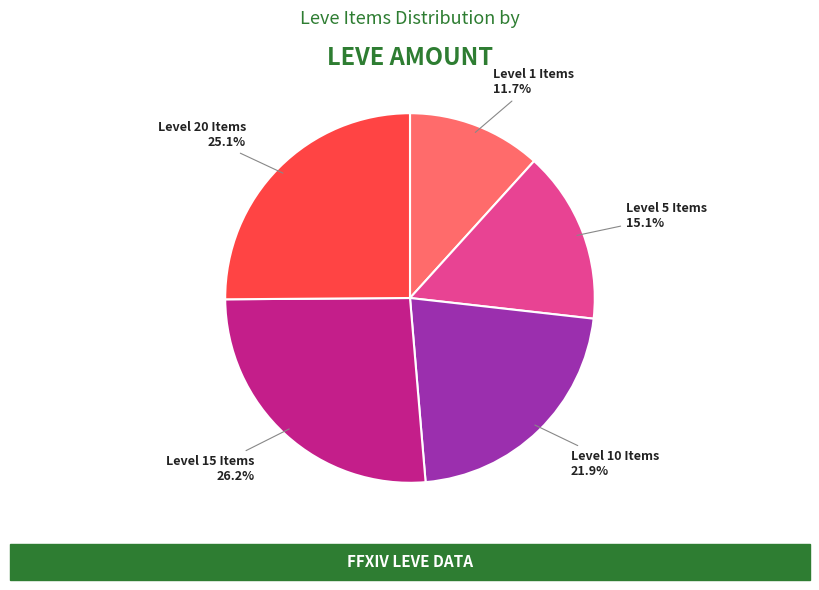

Is there any slice that represents more than half of the pie?

No